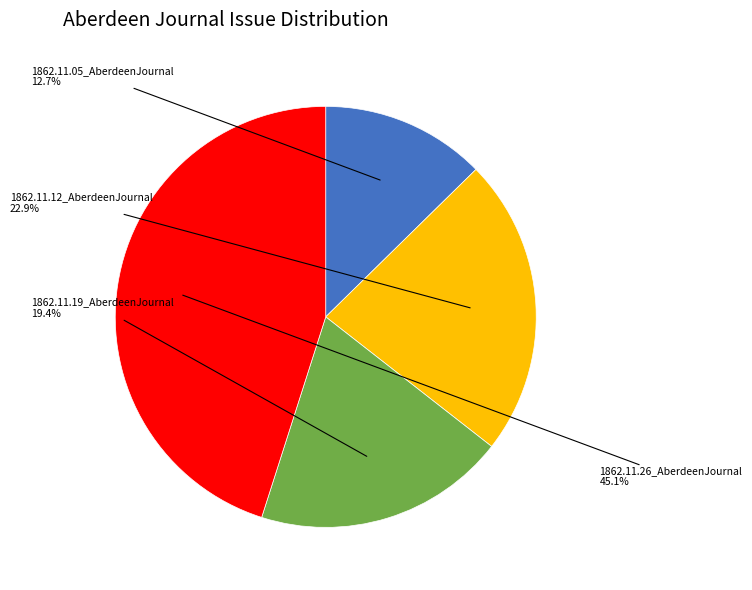

Rank the categories by value from highest to lowest.

1862.11.26_AberdeenJournal, 1862.11.12_AberdeenJournal, 1862.11.19_AberdeenJournal, 1862.11.05_AberdeenJournal